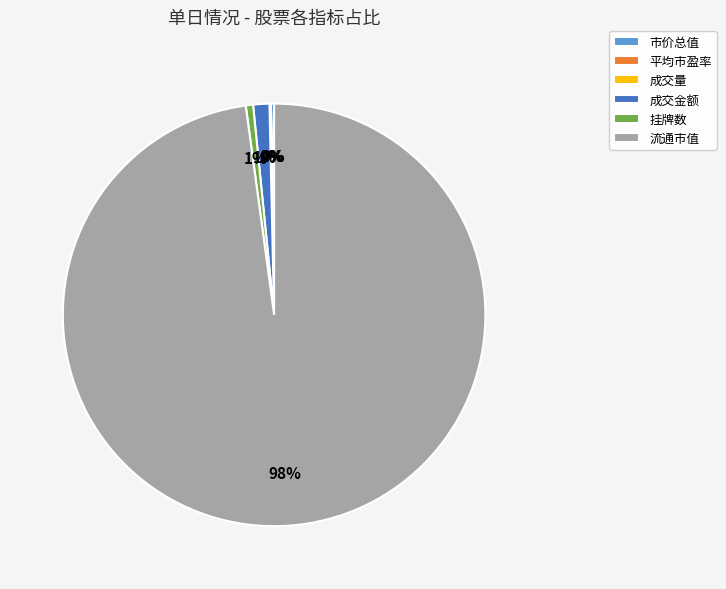

Combined, do 流通市值 and 成交金额 account for over 50%?

Yes